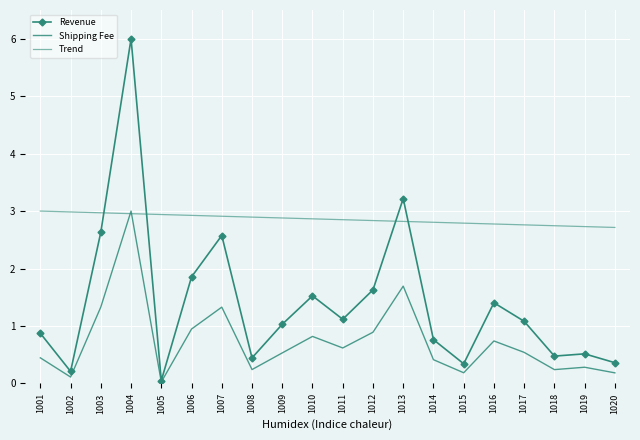

Count the number of data series in this chart.

3